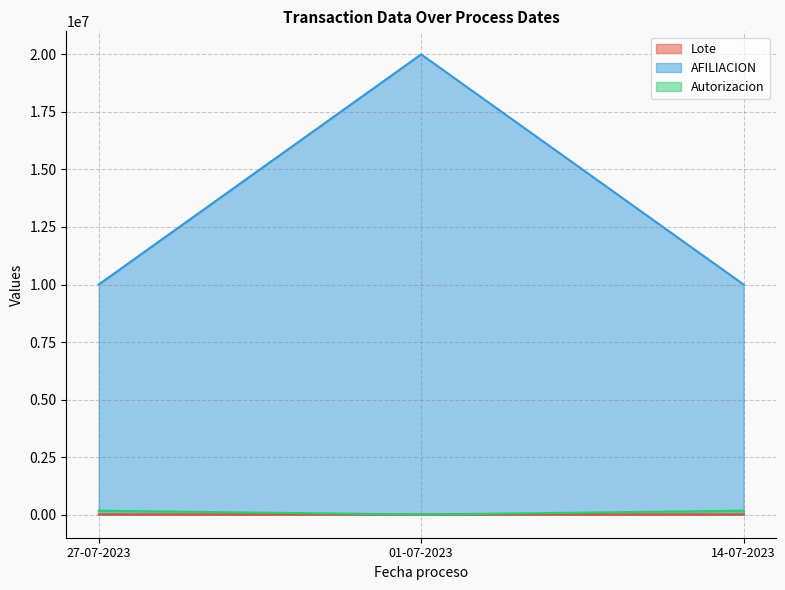

What is the average value of the Autorizacion series?

118616